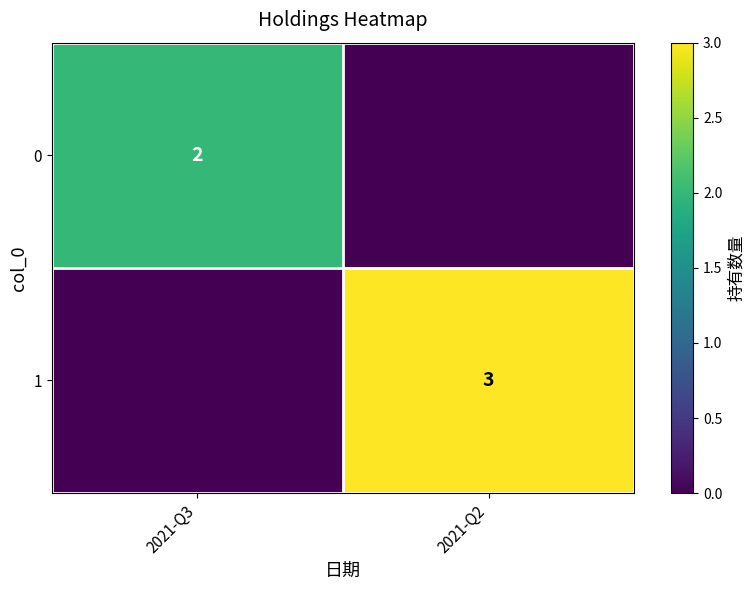

The value of 1 at 2021-Q2 is 4. True or false?

False